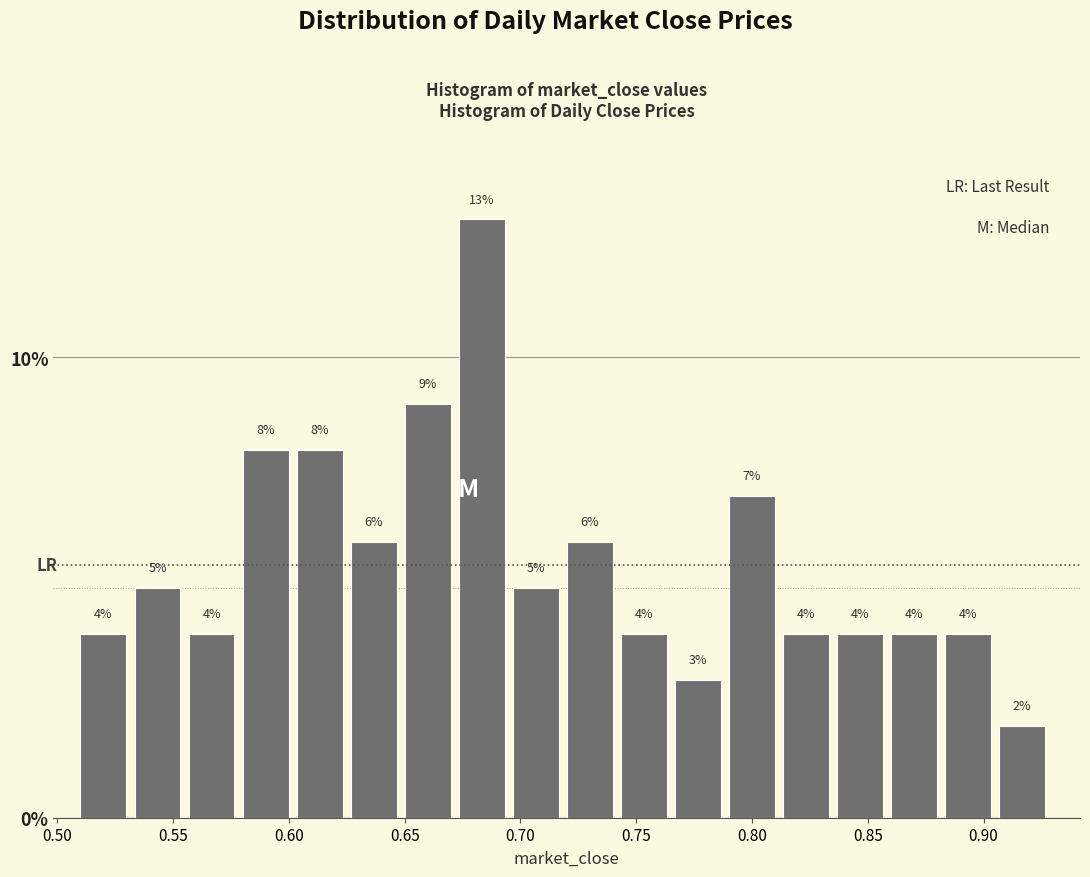

How tall is the bar that spans 0.650 to 0.675 on the x-axis? The bar edges are not printed on the chart, so give them approximately, as read against the axis.

9